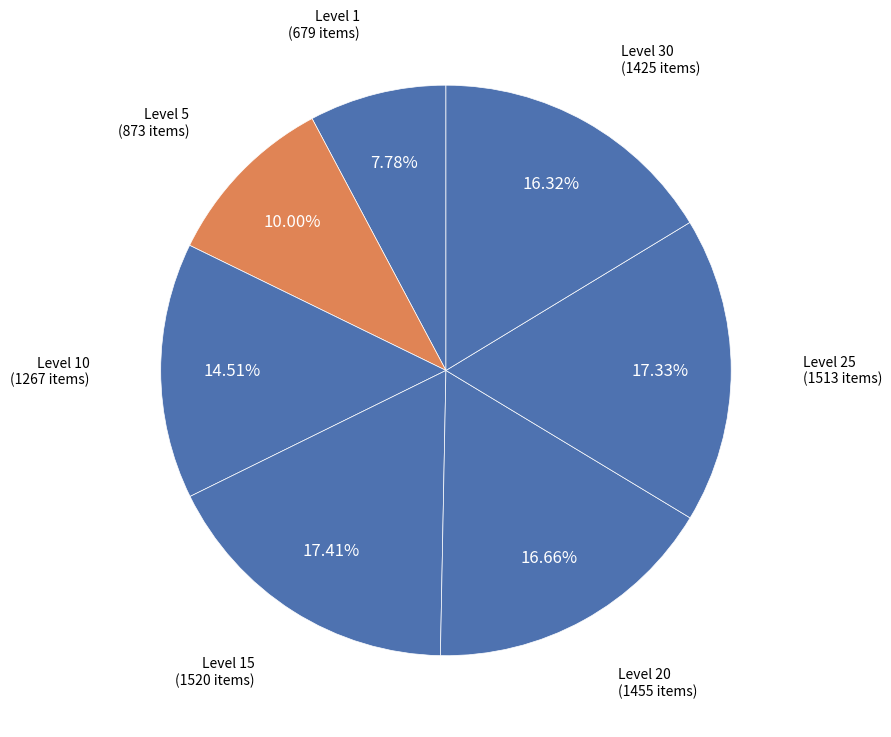

Combined, do Level 1 and Level 25 account for over 50%?

No